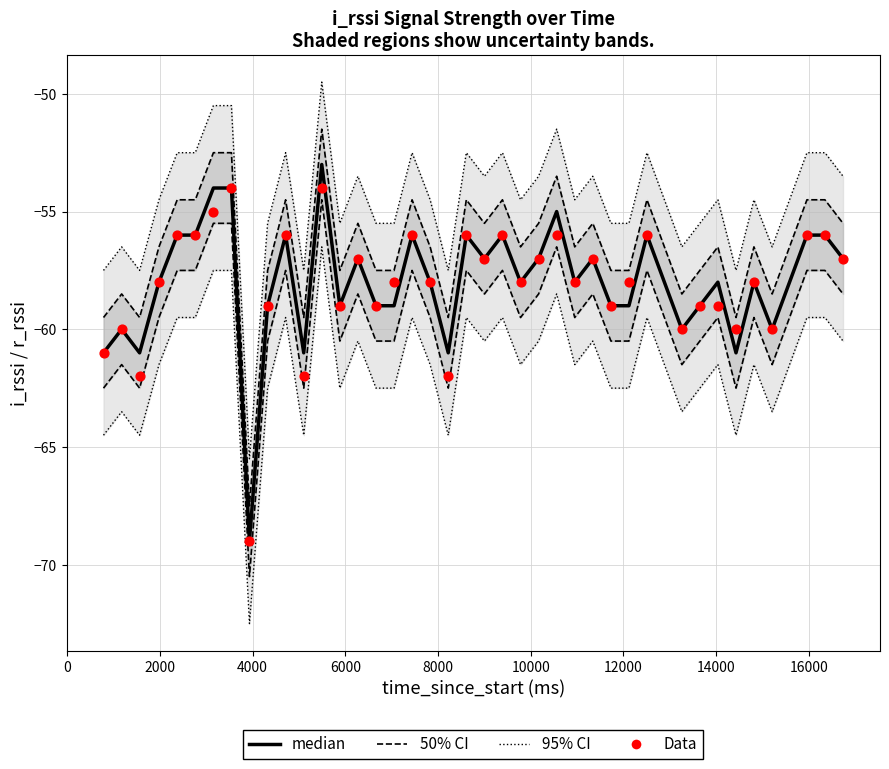

What is the total value across all series at 10000?

-212.0